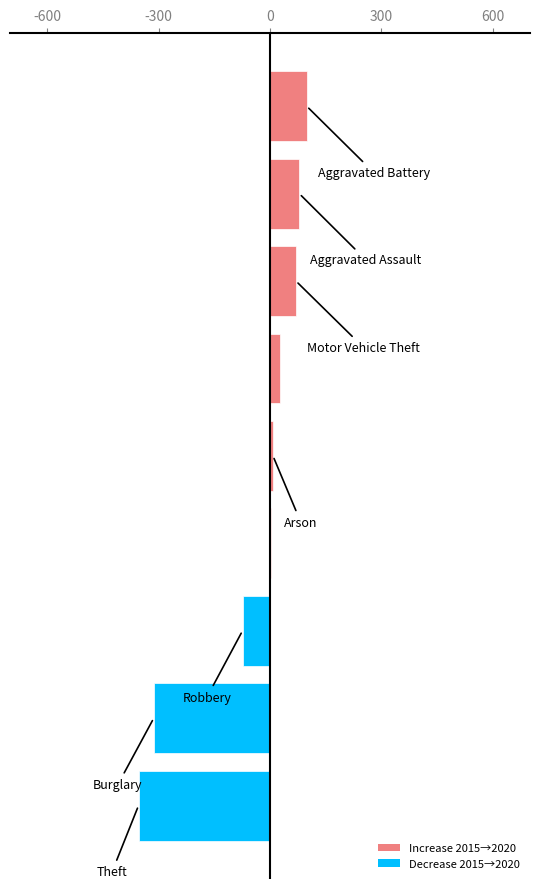

What is the maximum value shown in the chart?

99